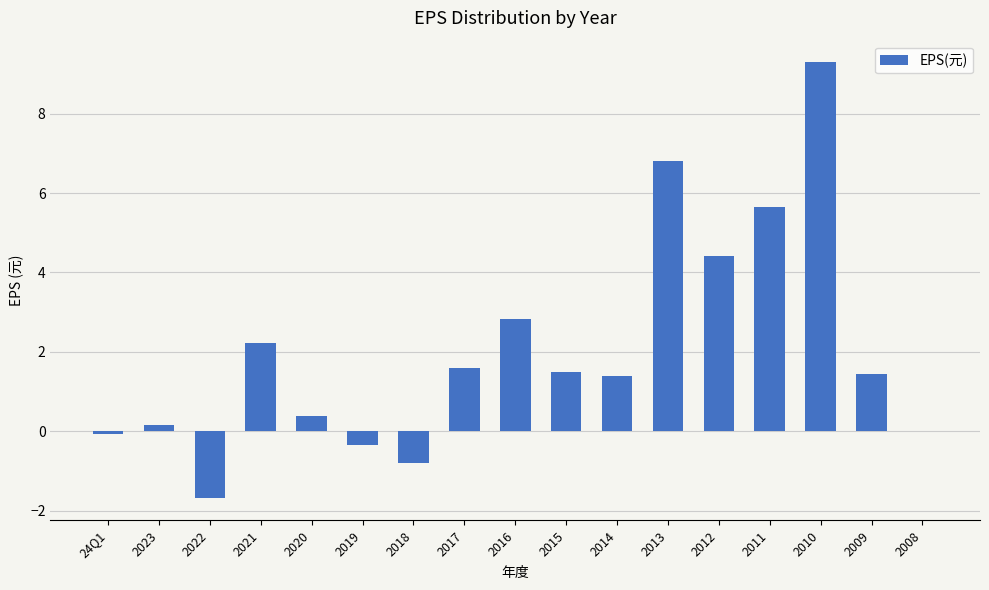

Where is the data nearest to the value 3?

2016